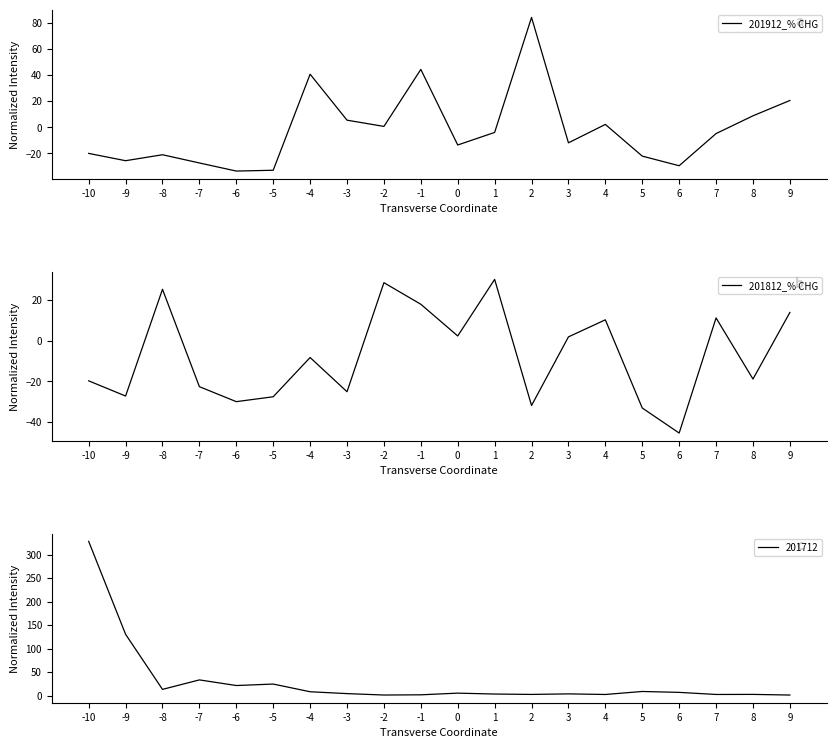

The value of 201912_% CHG at -5 is -32.9. True or false?

True